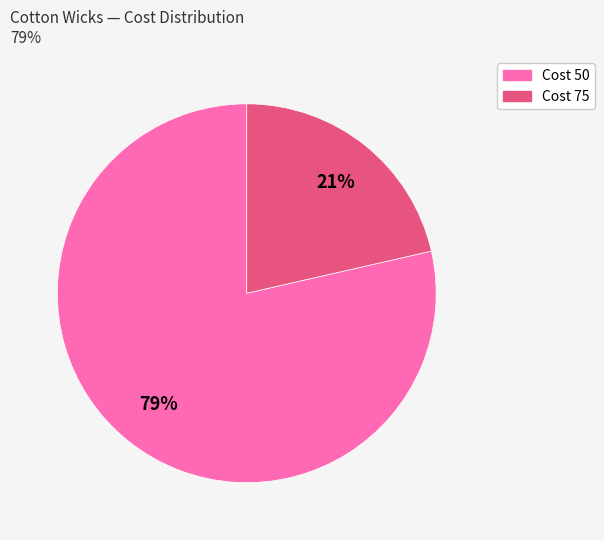

Does any single category account for the majority?

Yes